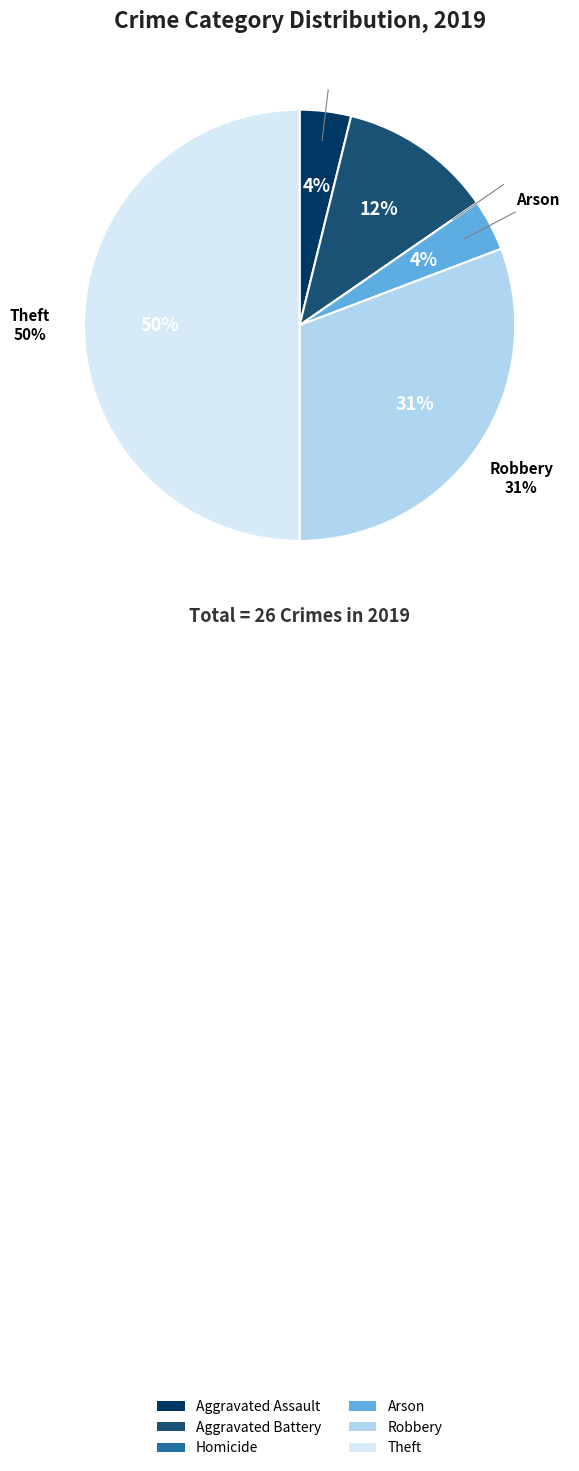

Combined, do Arson and Aggravated Battery account for over 50%?

No